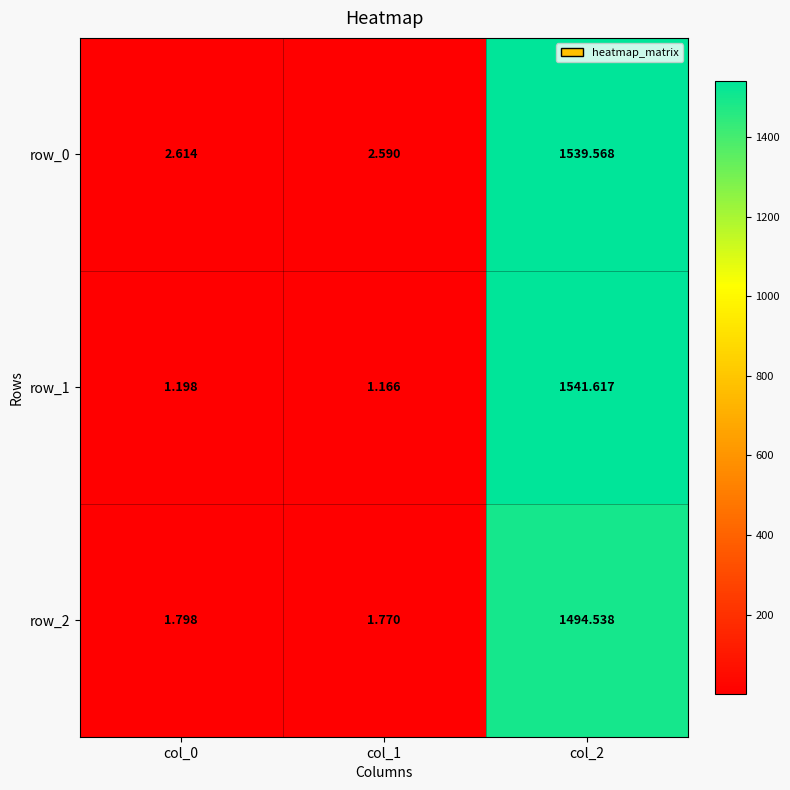

Is the value of row_0 at col_1 greater than the value of row_1 at col_0?

Yes